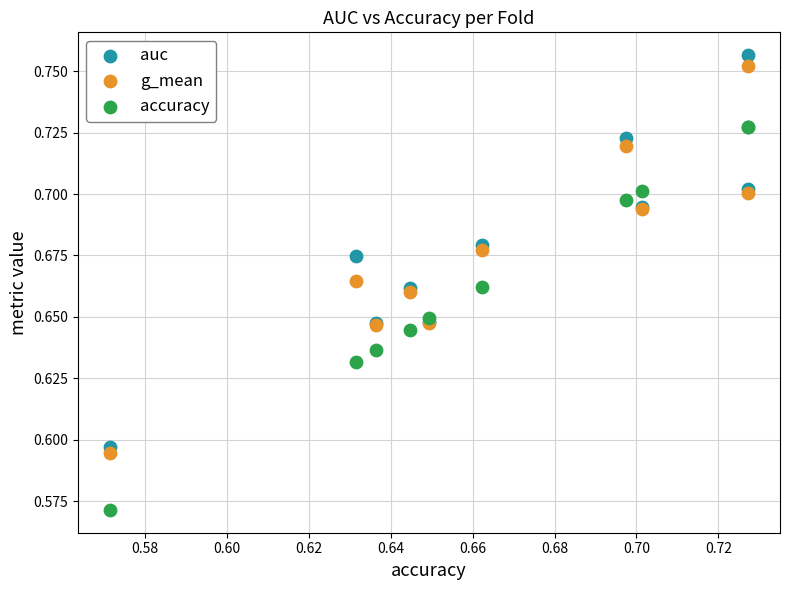

Which series contains the lowest Y value?

accuracy